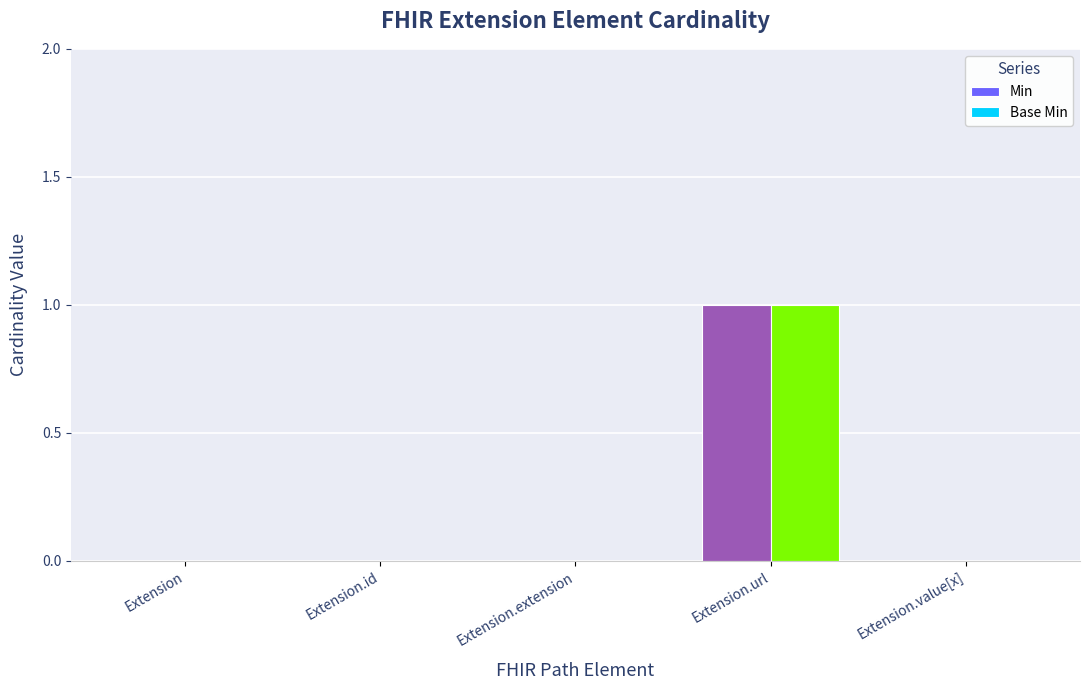

Reading left to right, extract all data points from this chart.

Min: 0	0	0	1	0
Base Min: 0	0	0	1	0